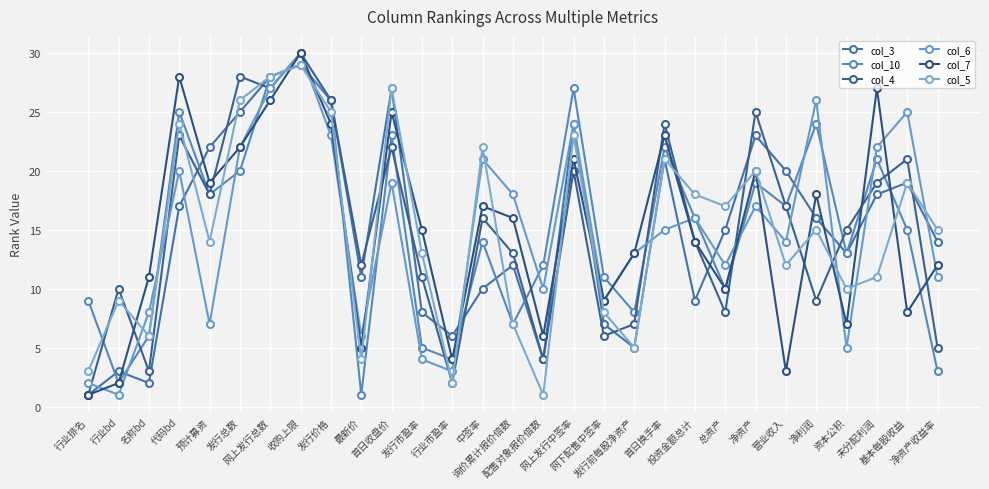

True or false: col_7 and col_3 cross at least once.

True